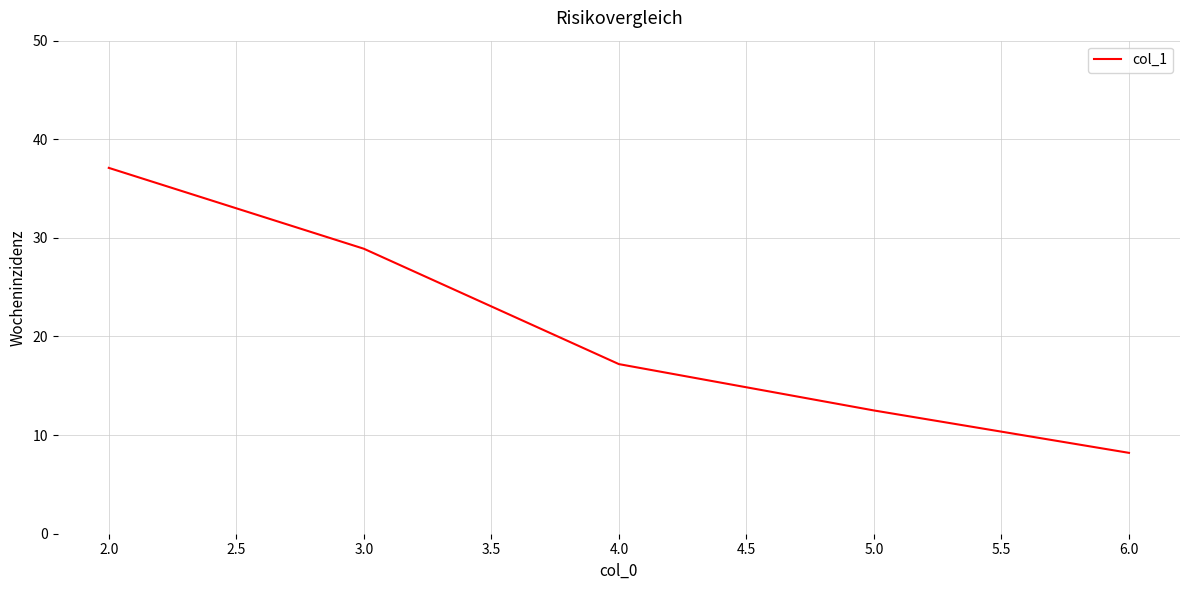

What is the sum of all values?

103.9